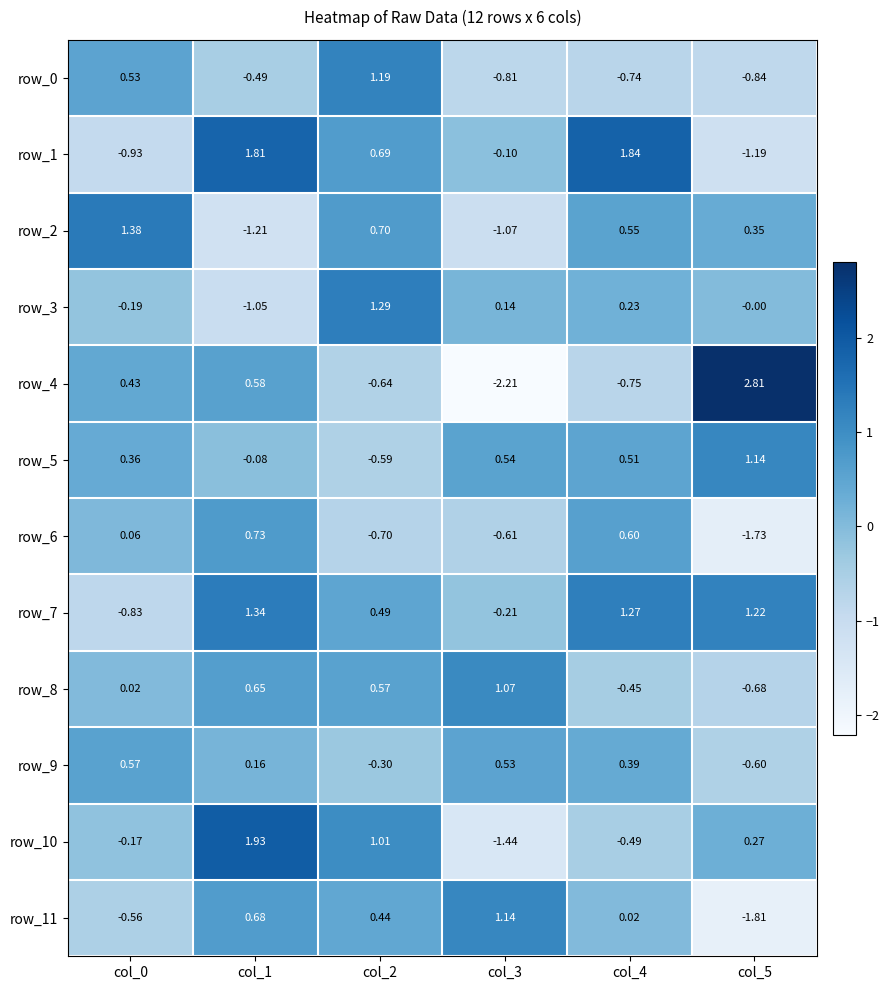

How many data points in row_5 are less than 0?

2